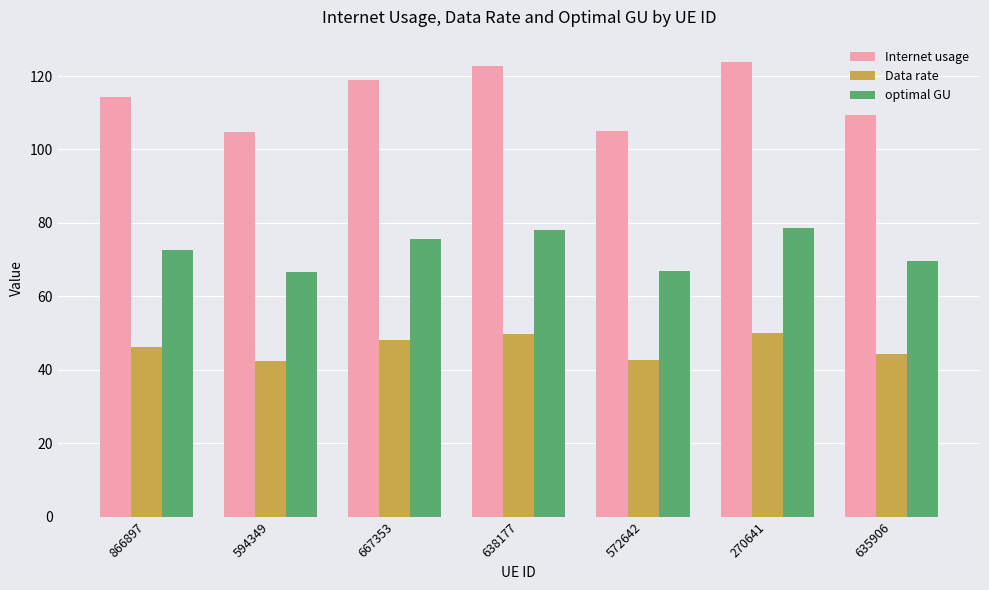

What is the greatest value displayed?

123.7